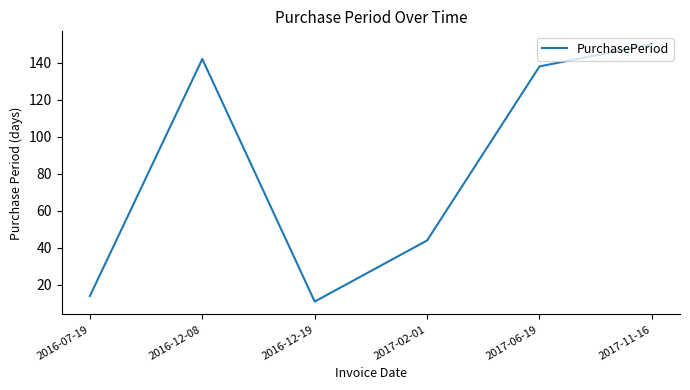

What is the difference between the maximum and minimum values?

139